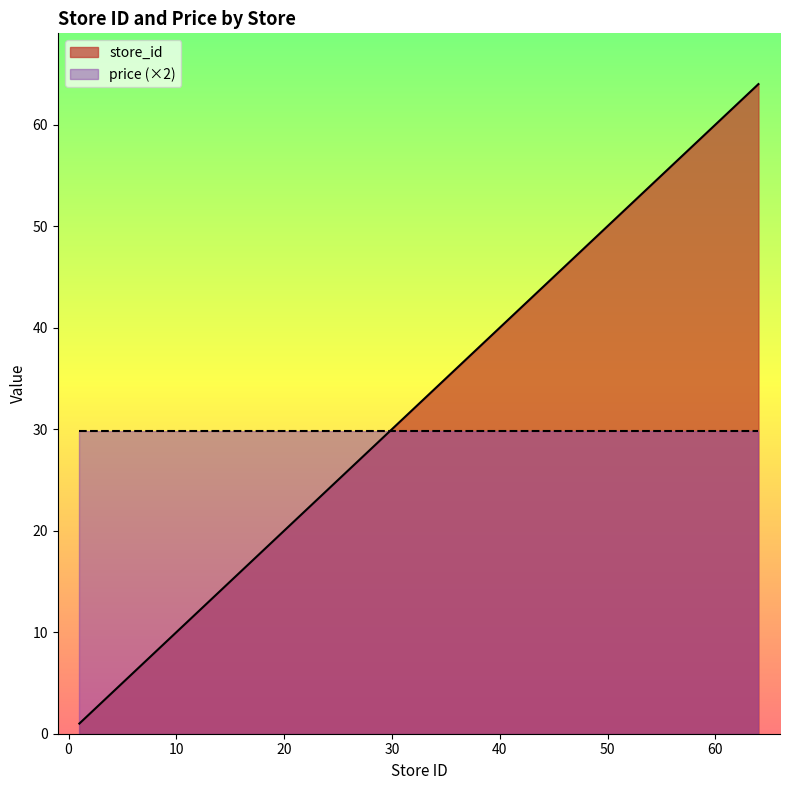

Between 57 and 42, which is larger?

57